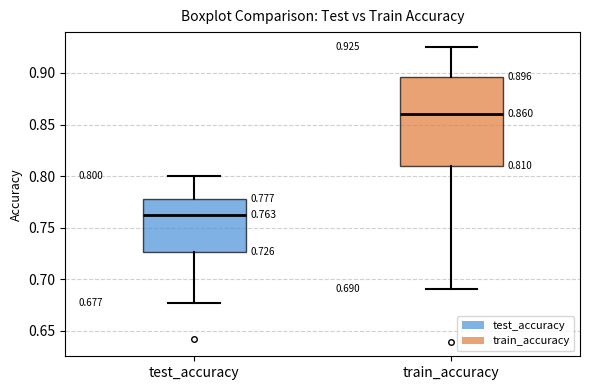

Comparing the boxes themselves (not the whiskers), which one is the tallest?

train_accuracy